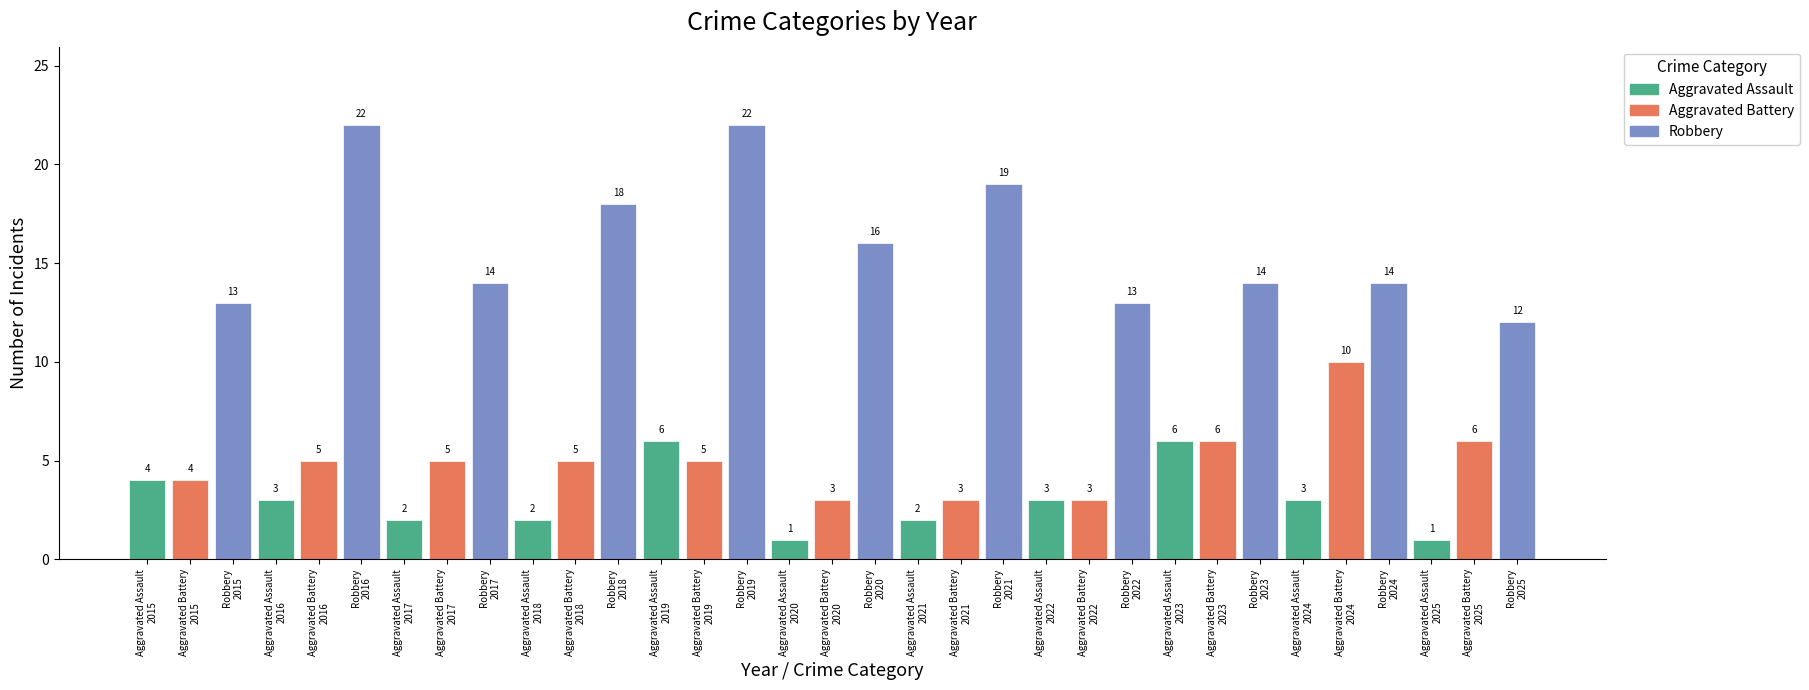

What is the value of the 16th bar from the left?

1